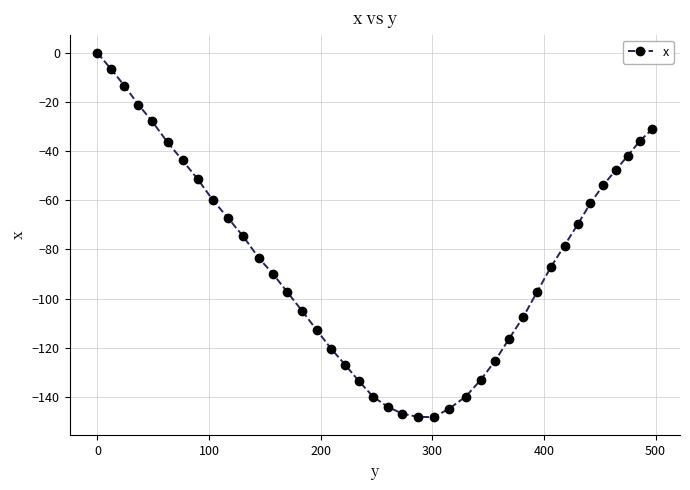

Is this an area chart (filled region under the line)?

No